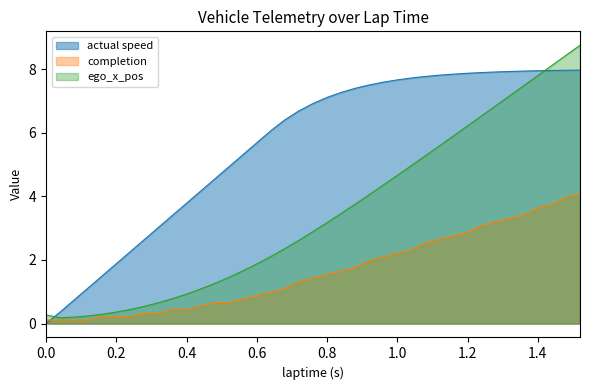

Rank the series by their average value, from highest to lowest.

actual speed, ego_x_pos, completion